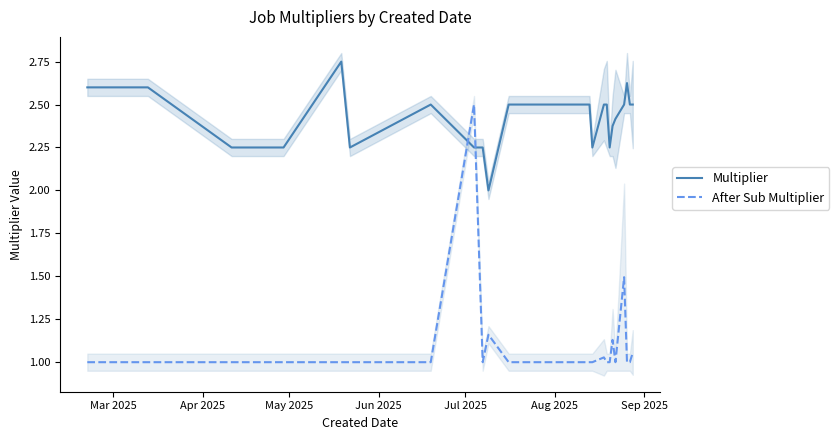

Reading left to right, list all the values displayed in this chart.

Multiplier: 2.6	2.6	2.2	2.2	2.8	2.2	2.5	2.2	2.2	2.0	2.5	2.5	2.5	2.5	2.5	2.2	2.5	2.5	2.2	2.4	2.4	2.5	2.6	2.5	2.5
After Sub Multiplier: 1.0	1.0	1.0	1.0	1.0	1.0	1.0	2.5	1.0	1.2	1.0	1.0	1.0	1.0	1.0	1.0	1.0	1.0	1.0	1.1	1.0	1.5	1.0	1.0	1.1